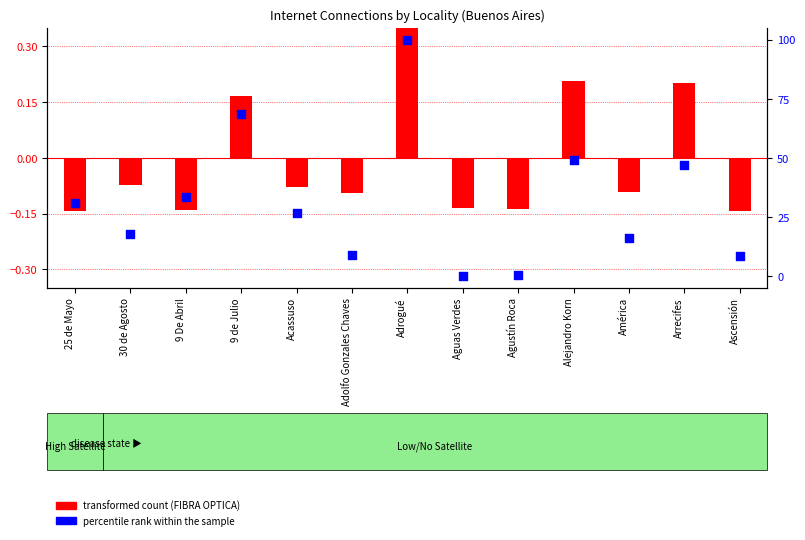

At how many categories does at least one series exceed 87?

1